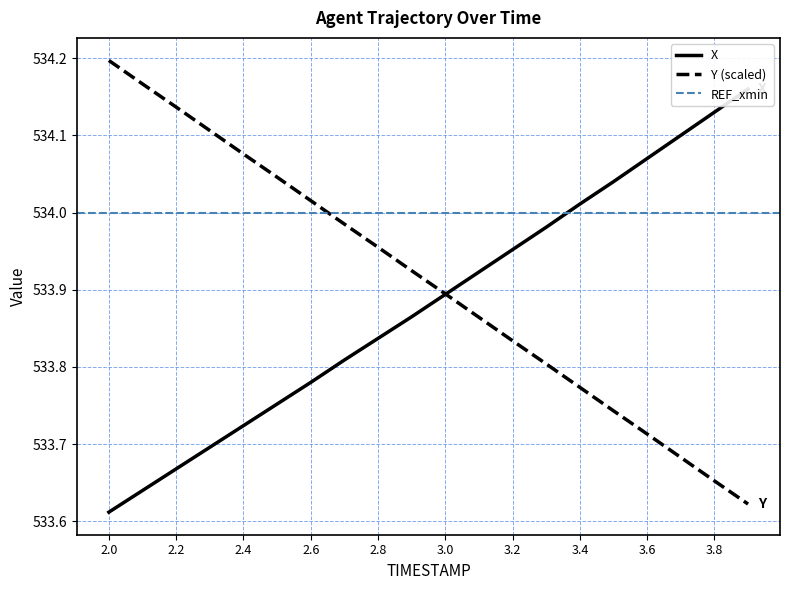

True or false: X has more than 2 points higher than both neighbors.

False